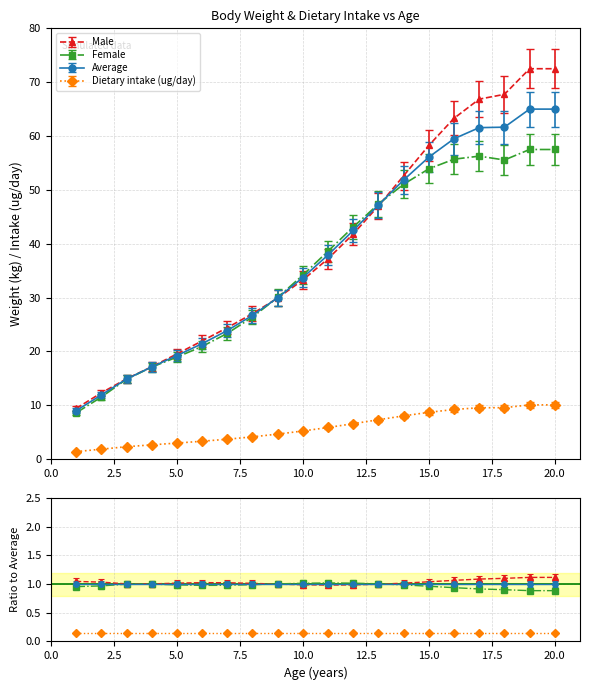

Rank the series at 1 from lowest to highest value.

Dietary intake (ug/day), Female, Average, Male